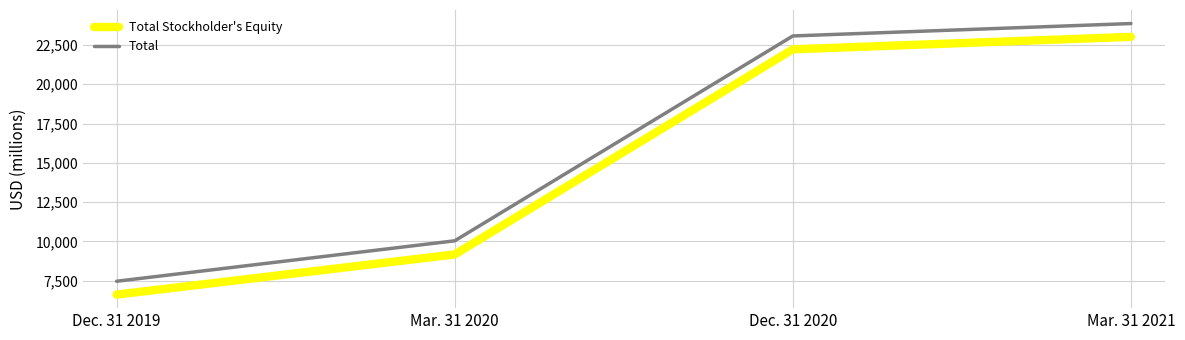

True or false: Total has more than 1 points higher than both neighbors.

False